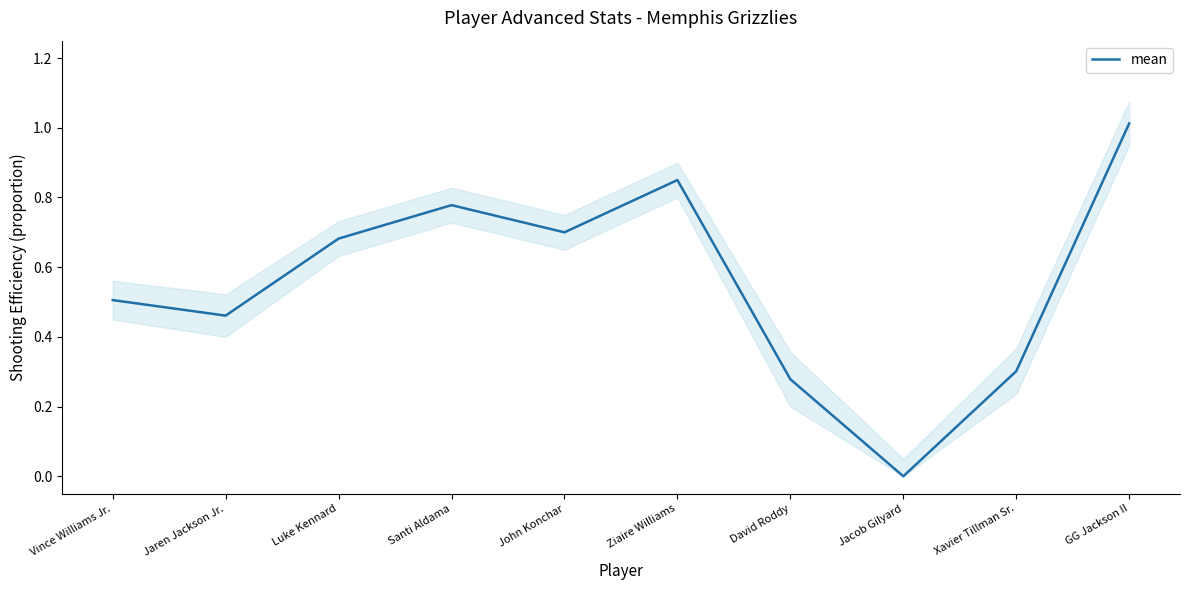

Which label corresponds to the smallest value in the chart?

Jacob Gilyard